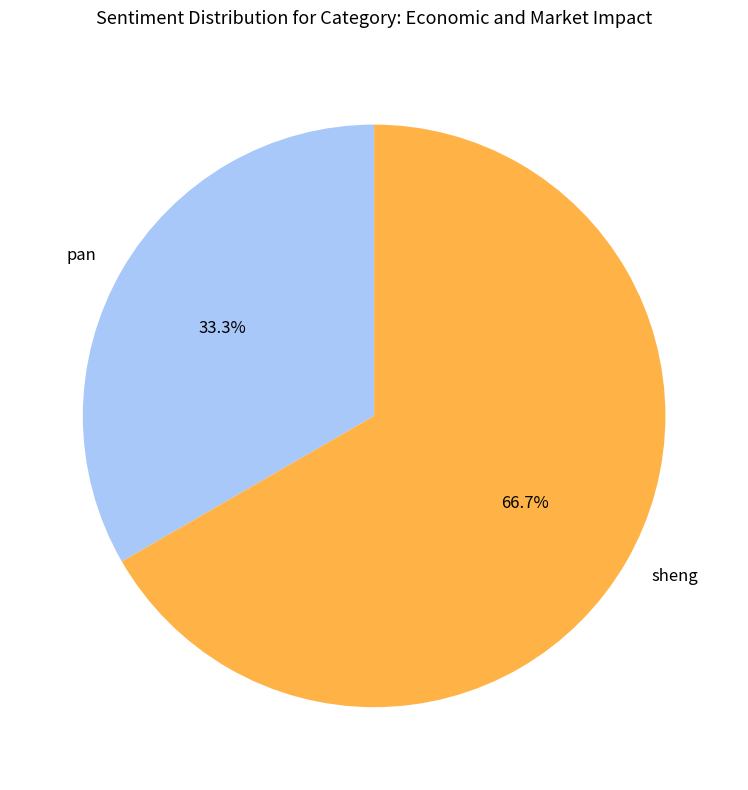

To the nearest percent, what is the average slice percentage?

50%